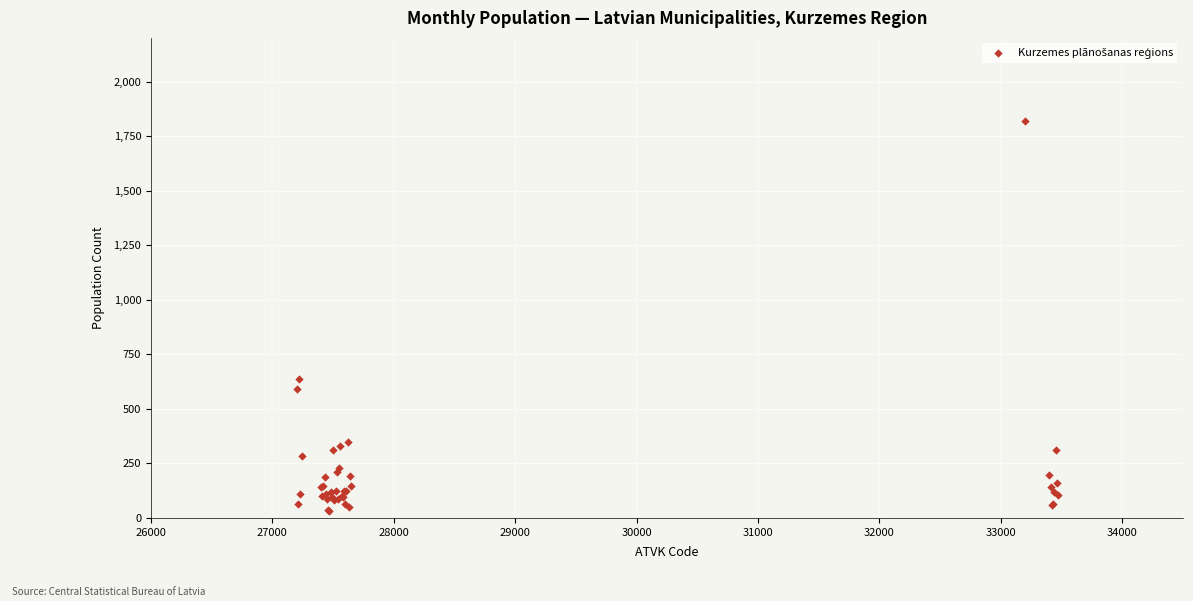

What Y value in the scatter plot is closest to 925?

637